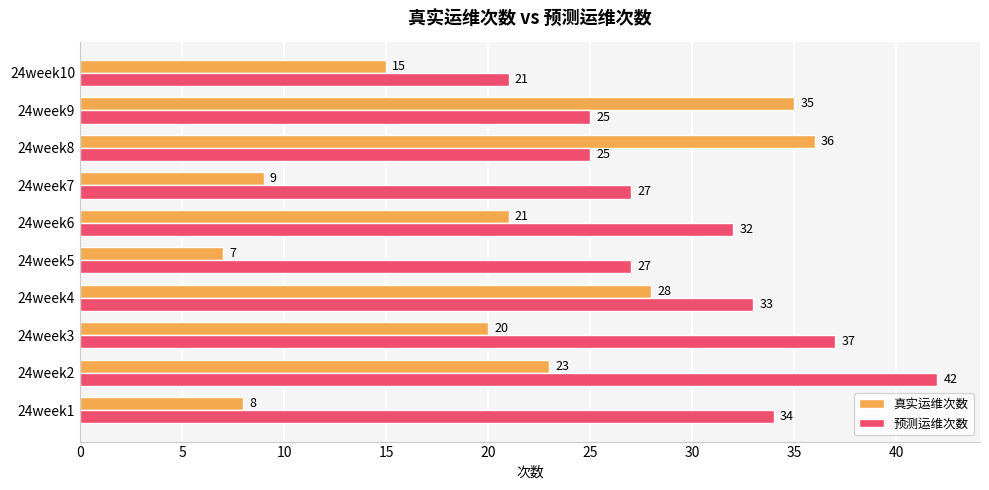

What is the difference between the maximum and minimum values in the 真实运维次数 series?

29